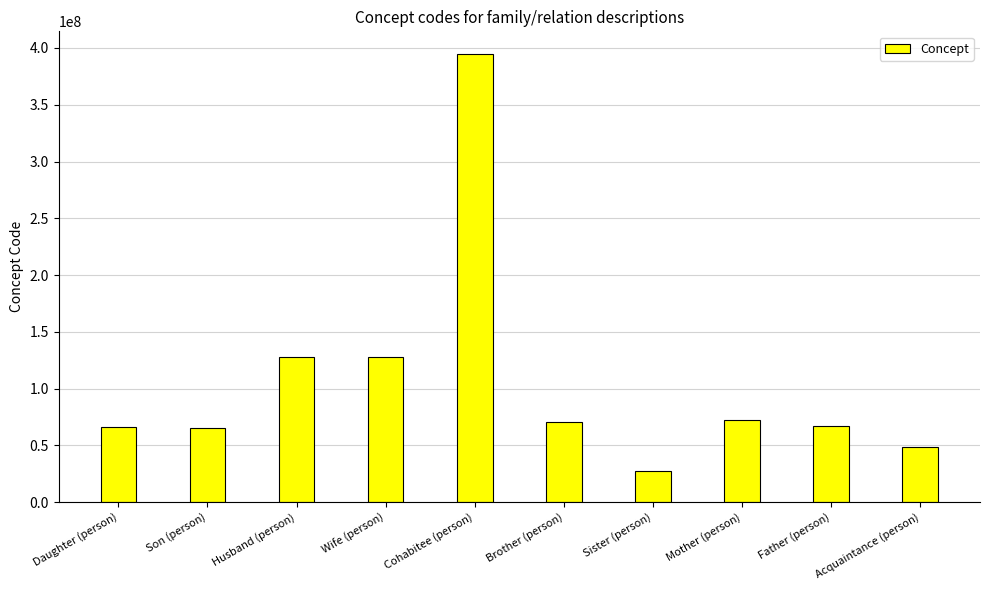

What is the change in value from Son (person) to Father (person)?

+1222997